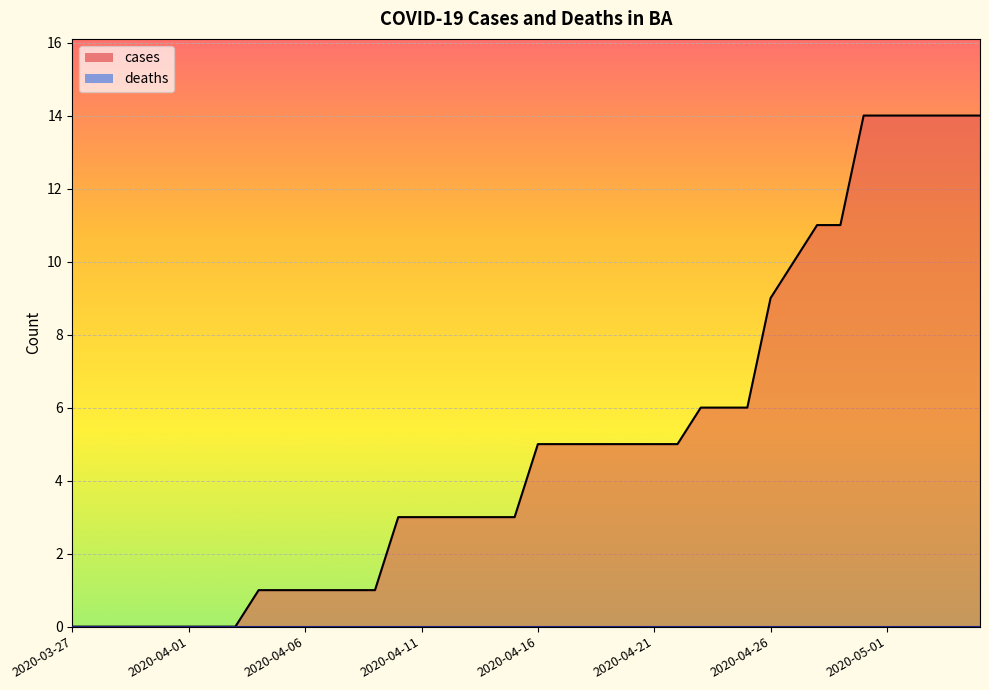

How many lines are shown in the chart?

2